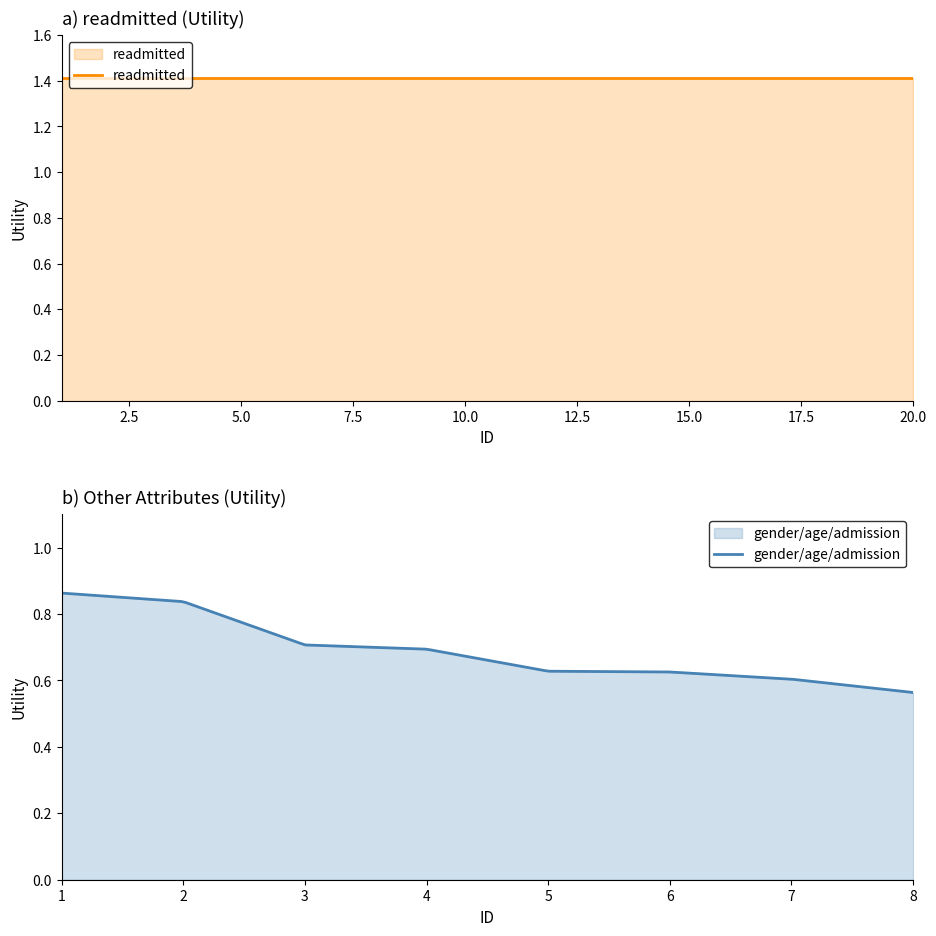

Is the value of readmitted at 7 greater than the value of gender/age/admission at 2?

Yes